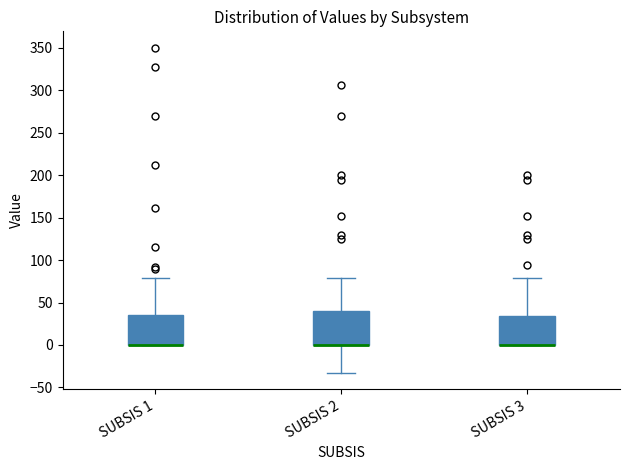

Reading left to right, transcribe this box plot: for each box, give where its median line is, the range the box spans, and where its two whiskers end, as read against the y-axis. The values are not printed on the chart, so give them approximately, as read against the axis.

SUBSIS 1: median 0 (drawn on the box's lower edge), box 0 to 35, whiskers 0 to 80
SUBSIS 2: median 0 (drawn on the box's lower edge), box 0 to 40, whiskers -35 to 80
SUBSIS 3: median 0 (drawn on the box's lower edge), box 0 to 35, whiskers 0 to 80